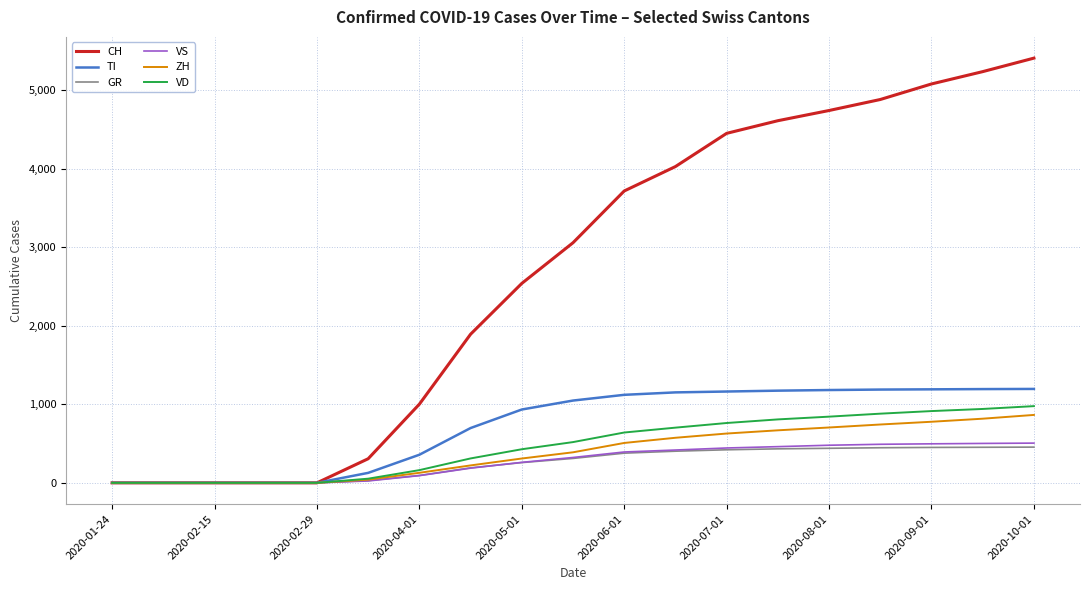

Which series has the largest total across all categories?

CH